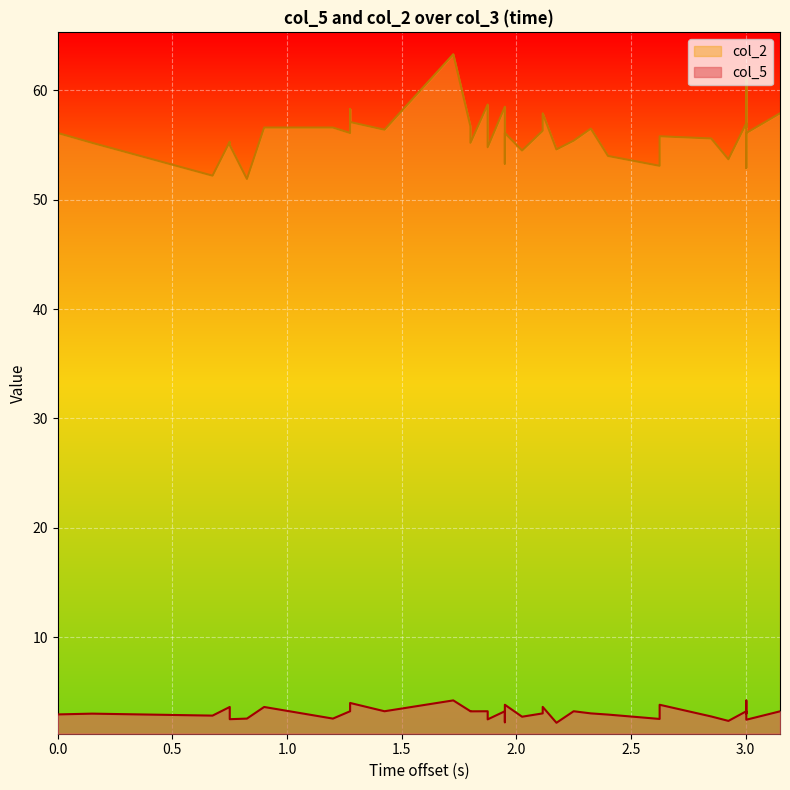

Which series has the largest total across all categories?

col_2